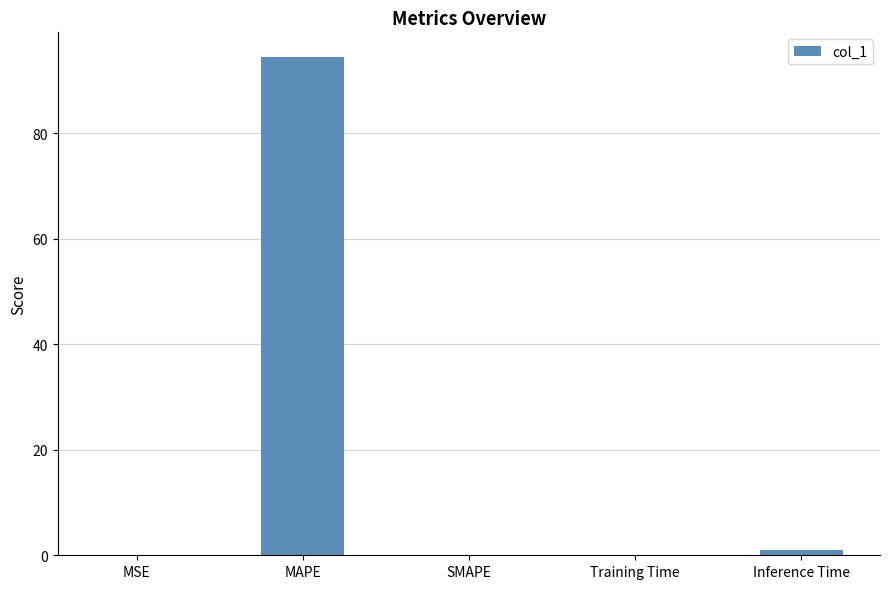

Which has a higher value, Training Time or Inference Time?

Inference Time